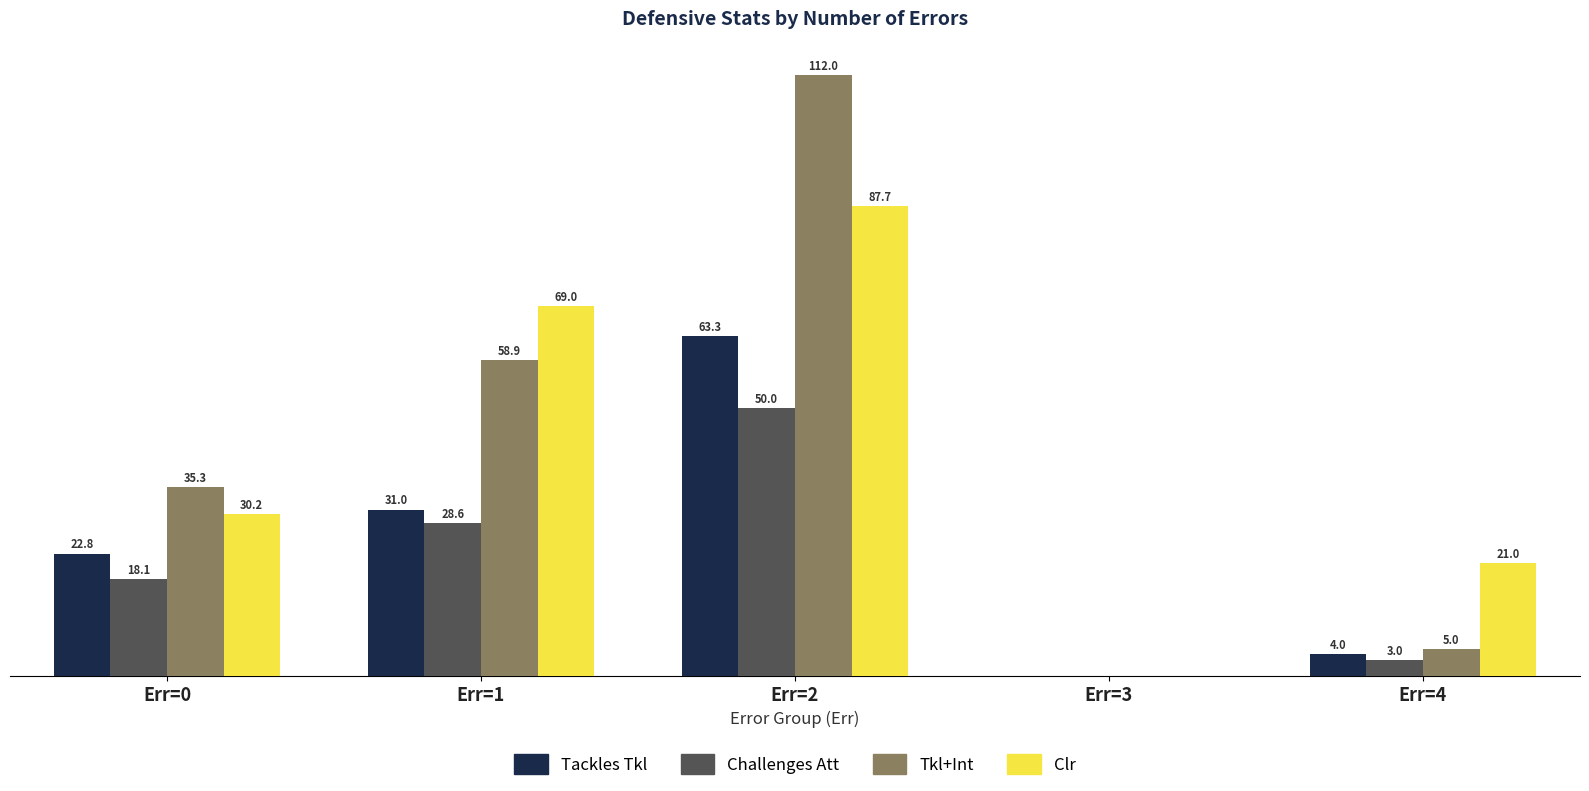

Which category has the highest value in the Tkl+Int series?

Err=2